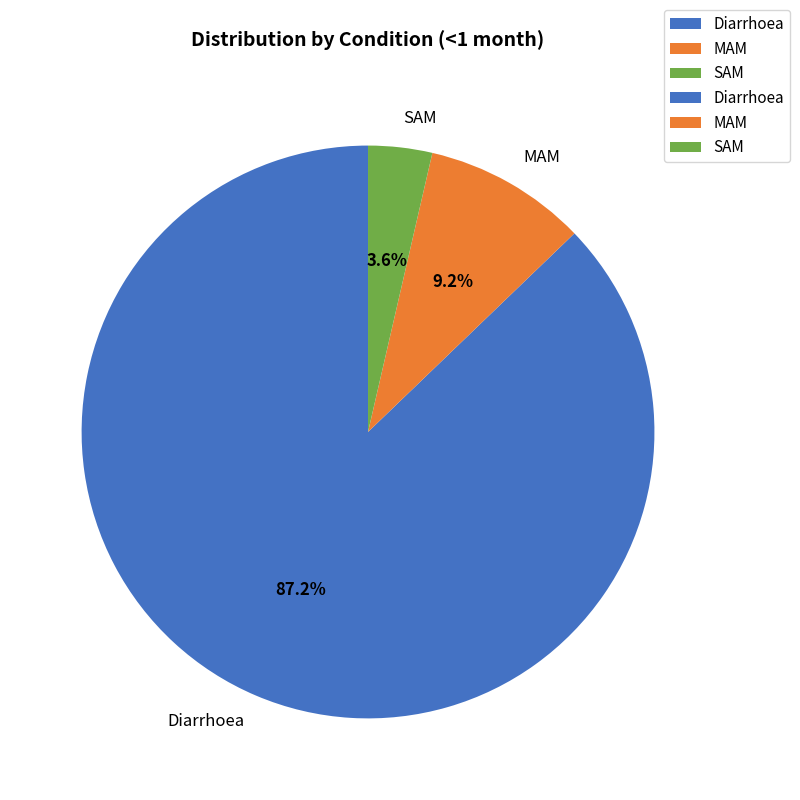

To the nearest percent, what is the average slice percentage?

33%